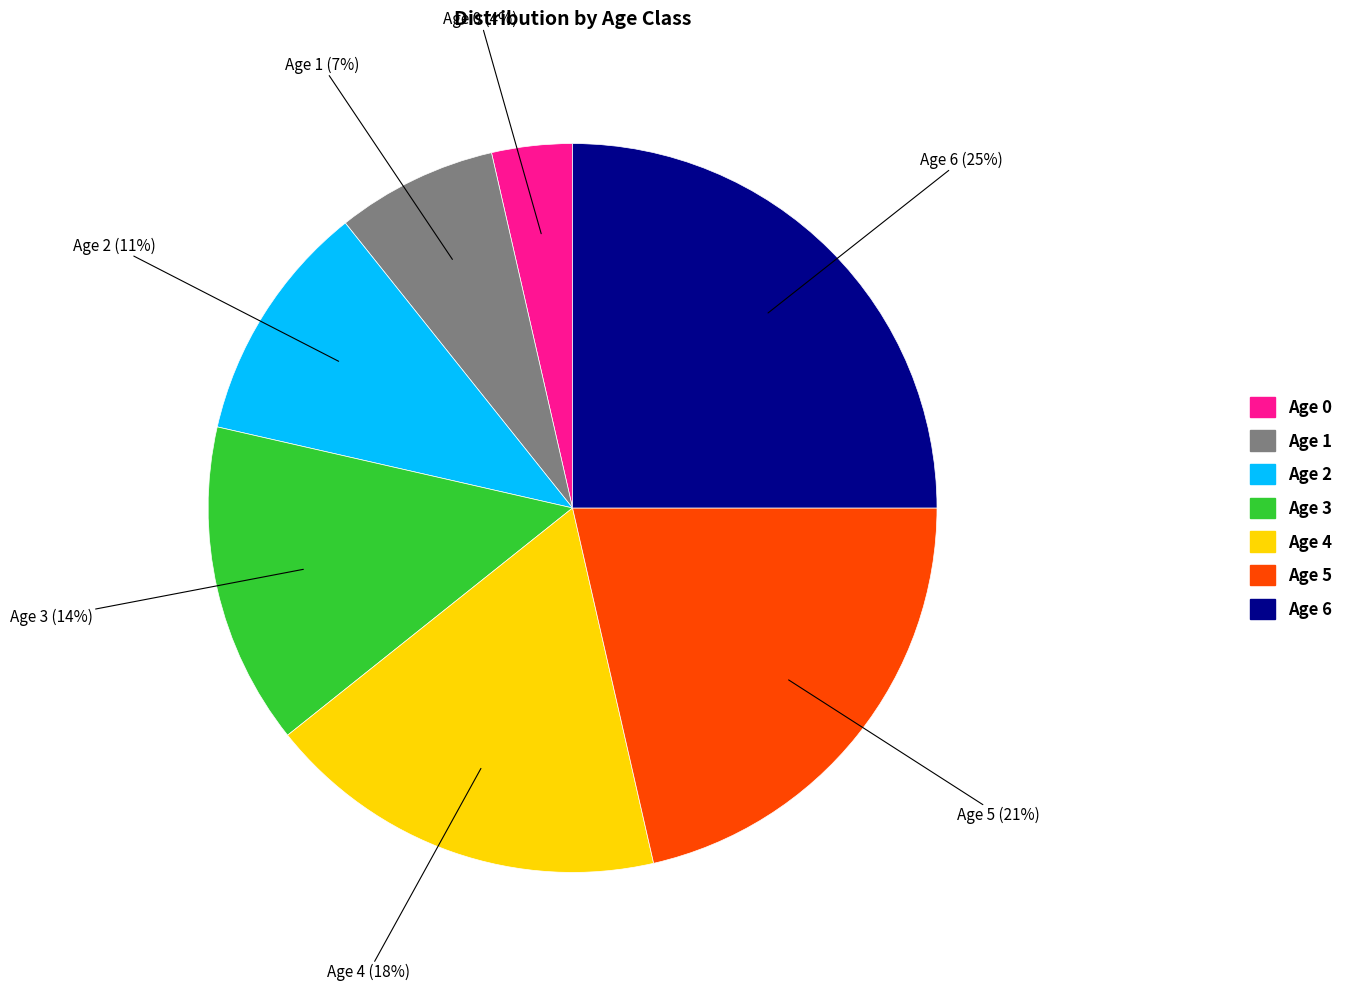

What is the largest slice in the pie chart?

Age 6